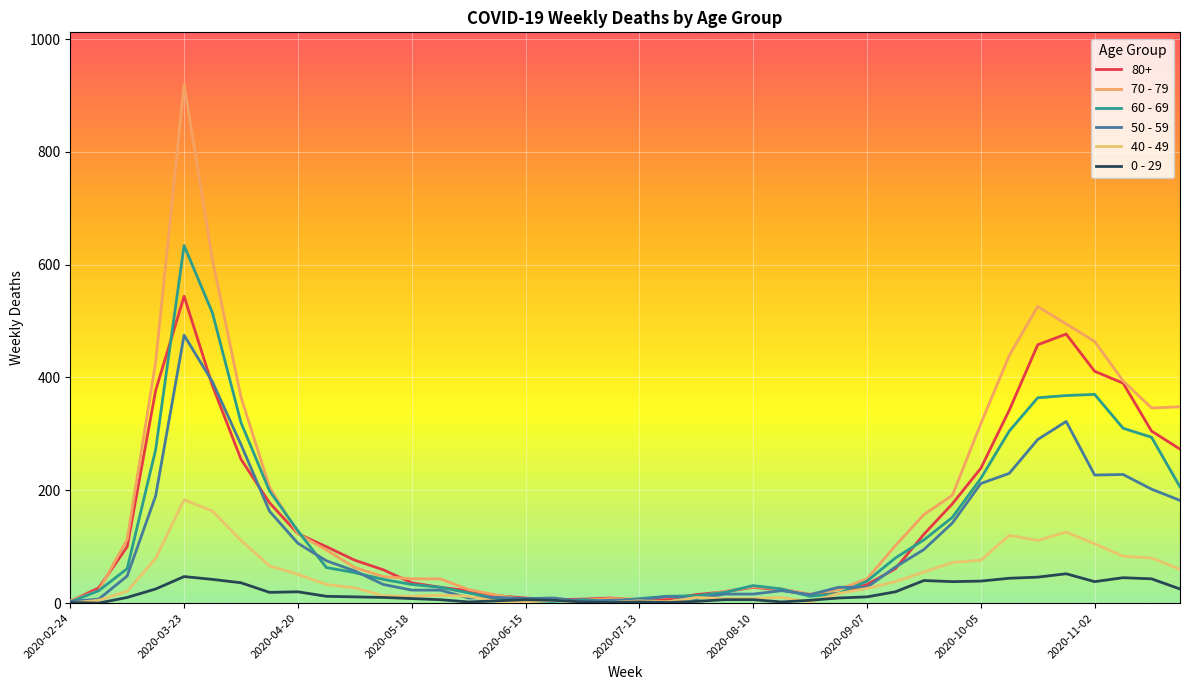

True or false: 60 - 69 has more than 2 points higher than both neighbors.

True